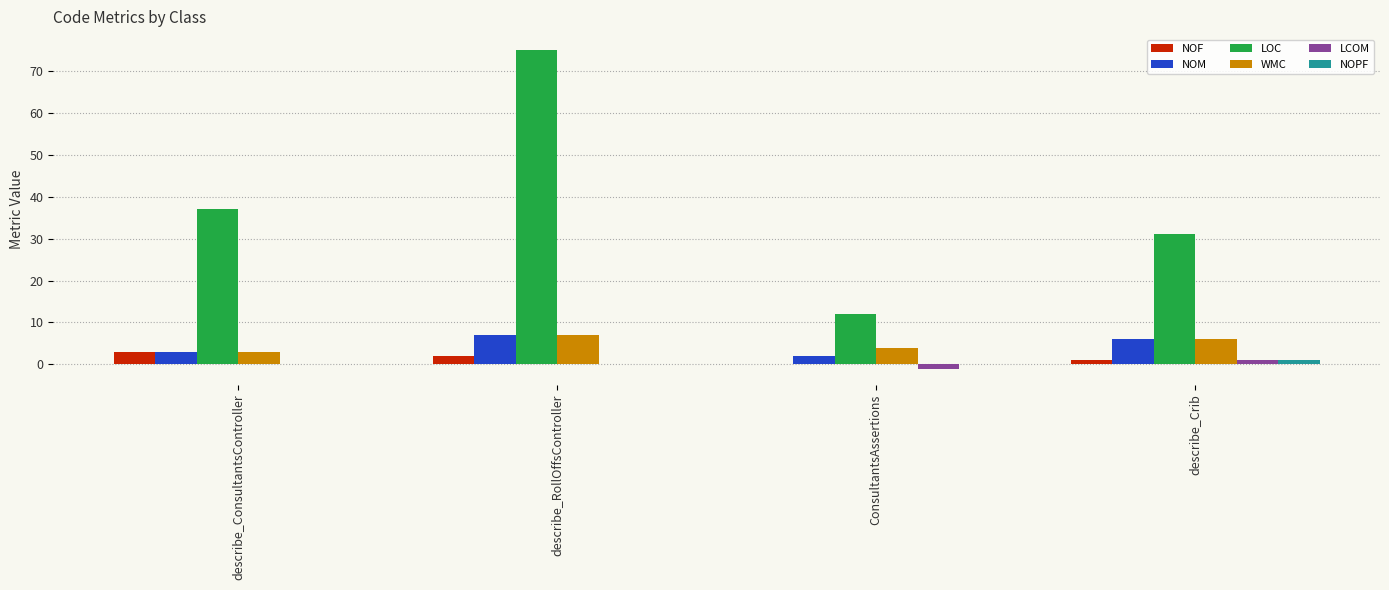

The value of LOC at describe_RollOffsController is 115. True or false?

False